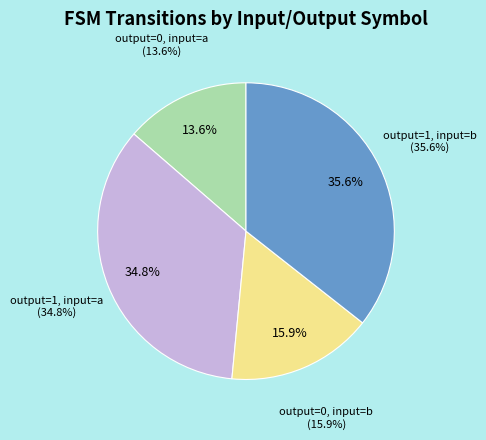

Is it true that output=0, input=b is 2% of the pie?

False